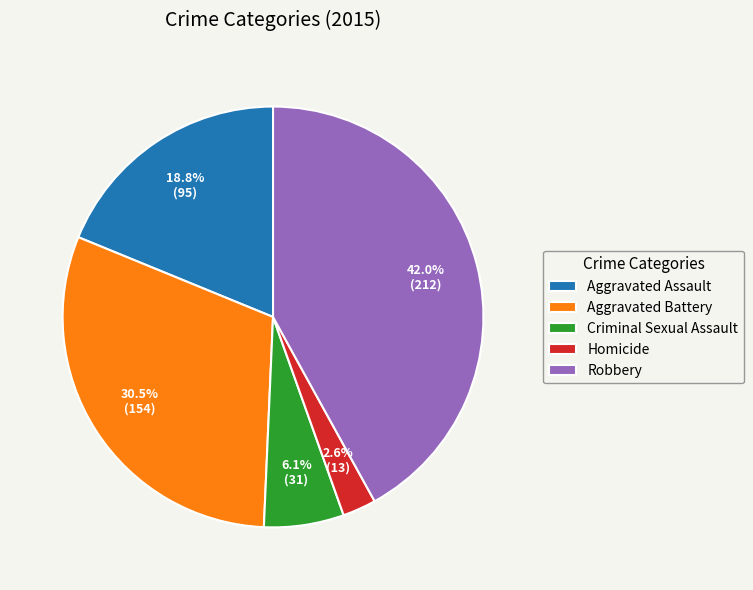

To the nearest percent, what is the average slice percentage?

20%